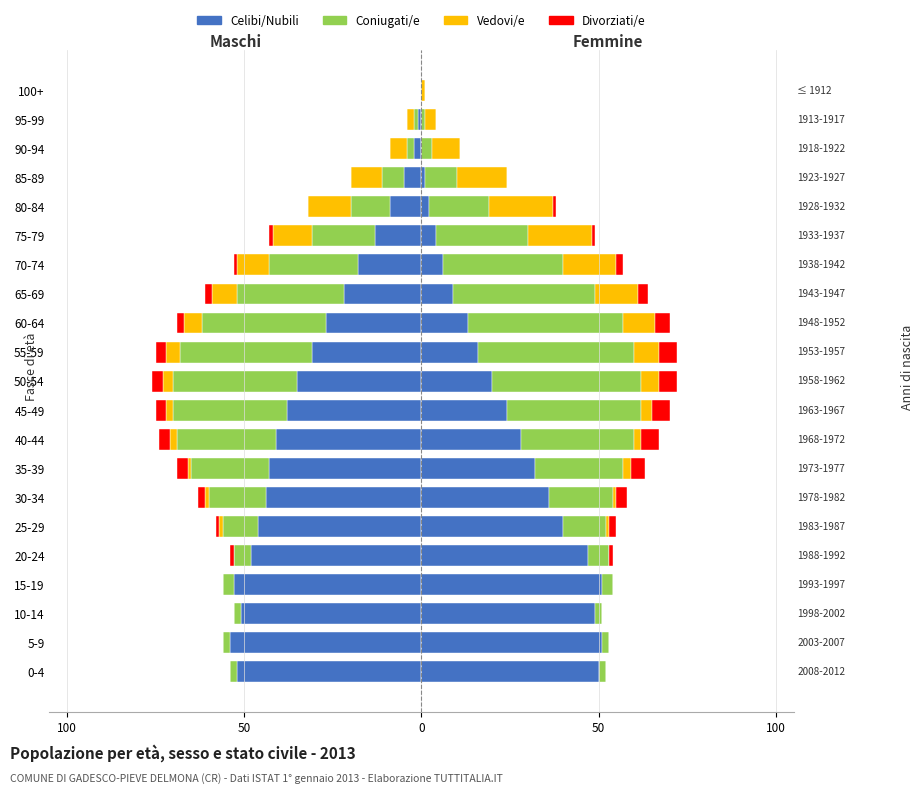

Which category has the highest value across all series?

9